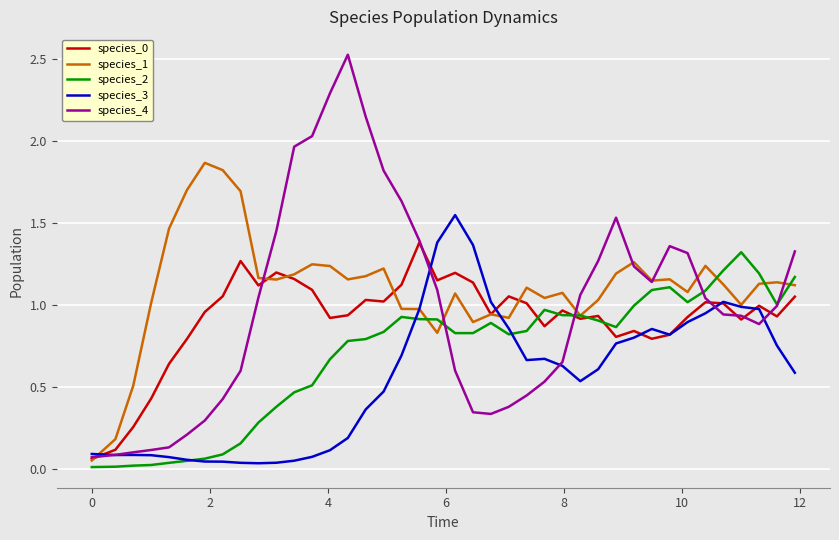

Which series ends up on top after the final intersection of species_0 and species_2?

species_2